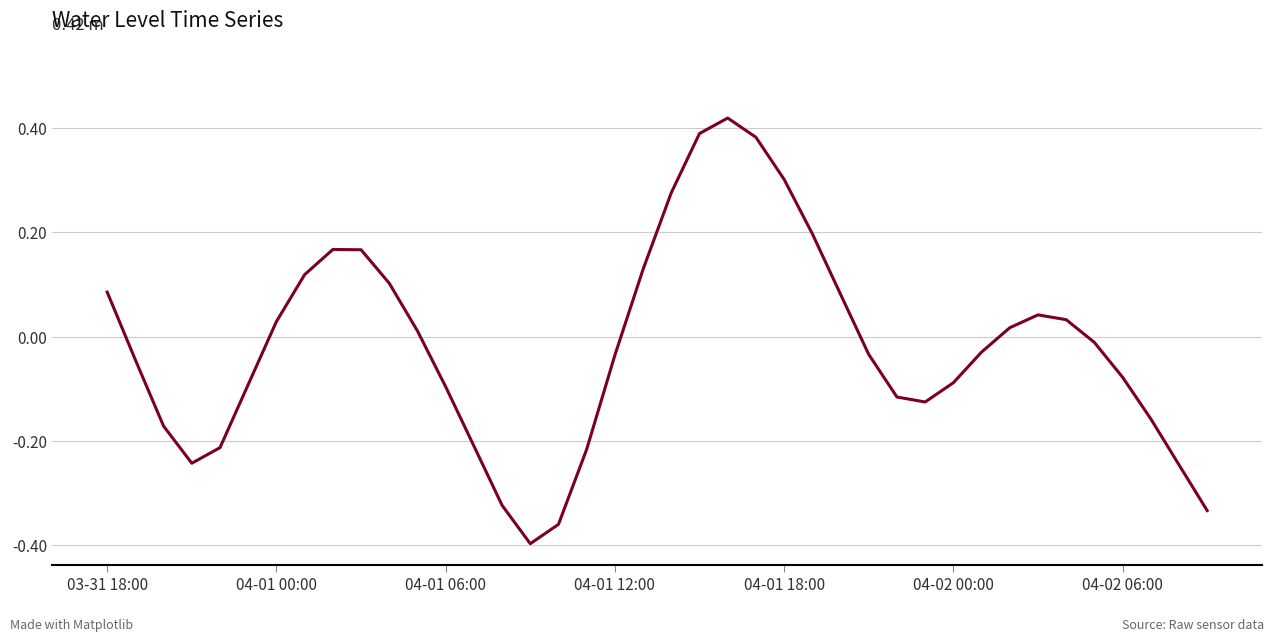

At which category does the data reach its first local peak?

8